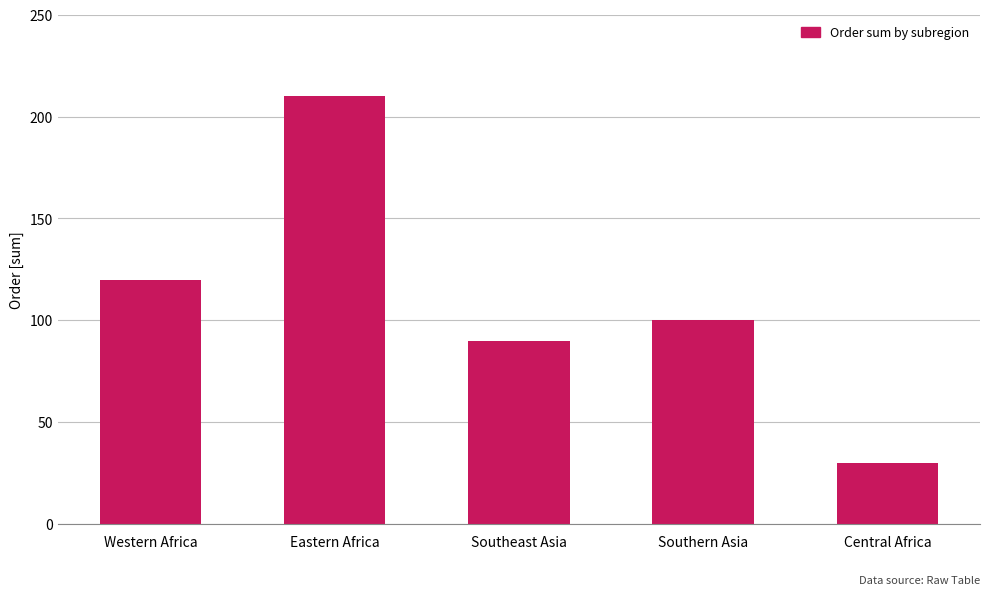

At which label does the data first exceed 100?

Western Africa